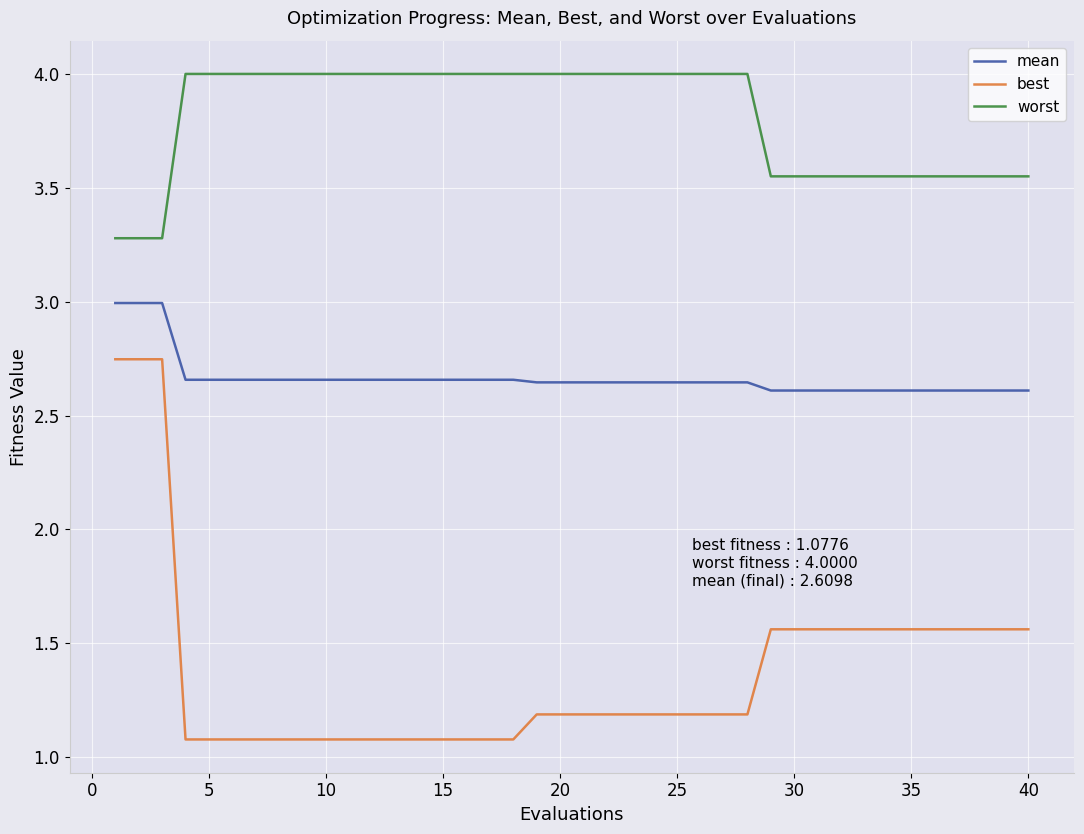

Rank the series by their maximum value, from highest to lowest.

worst, mean, best